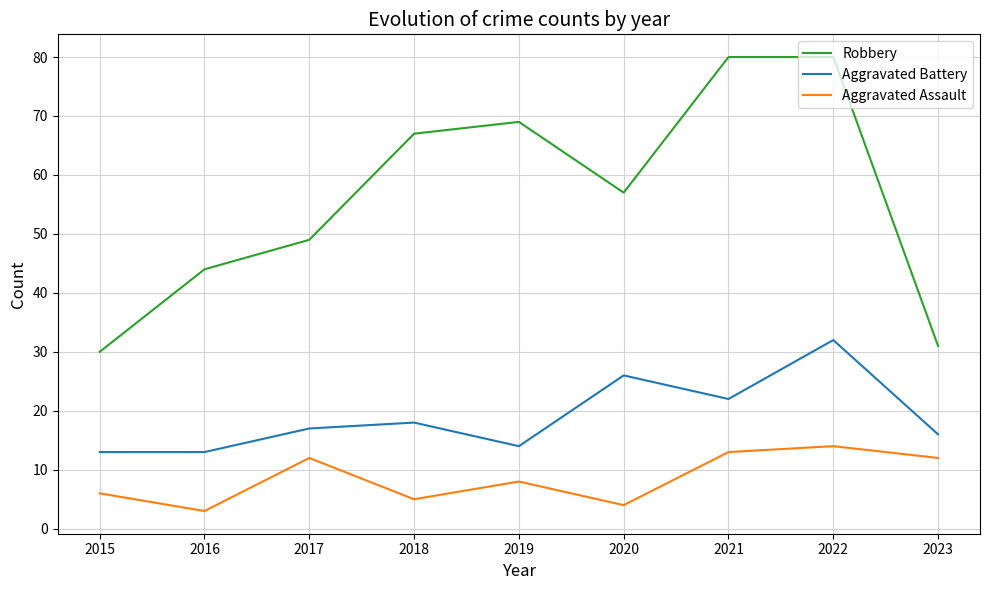

What are all the series names shown in the legend?

Robbery, Aggravated Battery, Aggravated Assault